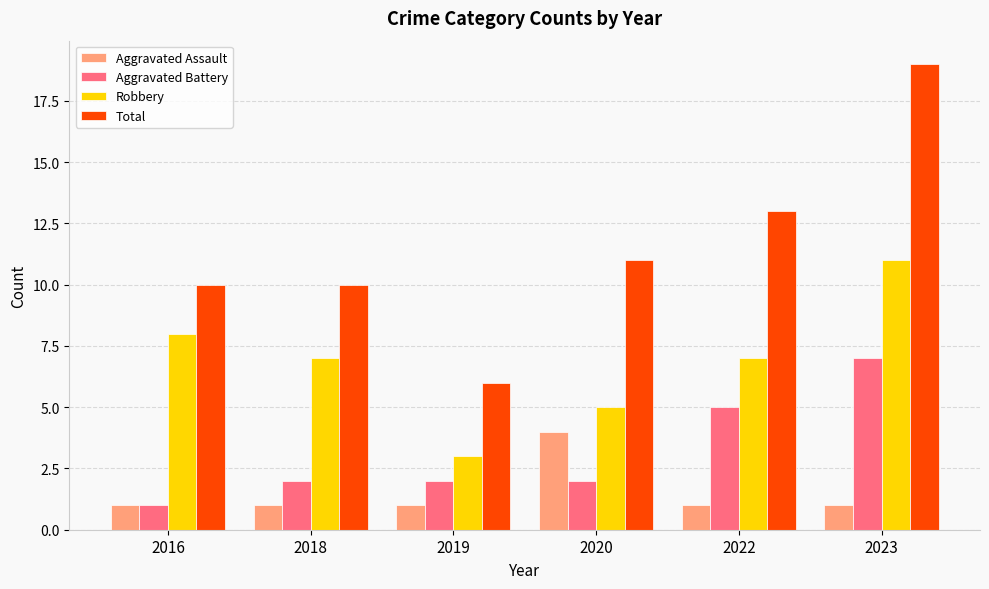

Which series has the largest total across all categories?

Total